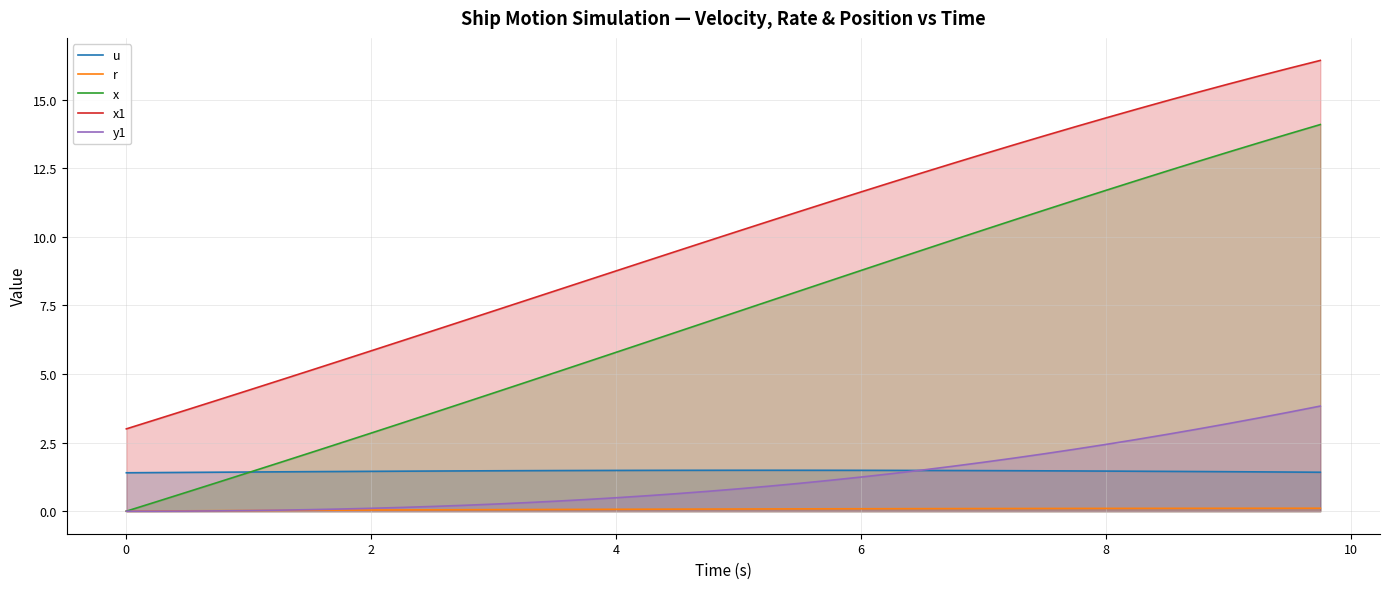

Which series has the largest total across all categories?

x1